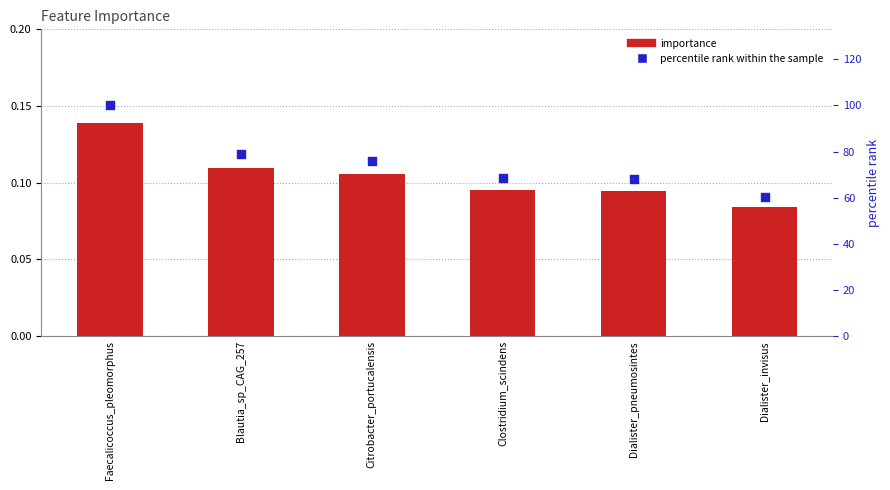

At which category is the sum across all series the highest?

Faecalicoccus_pleomorphus